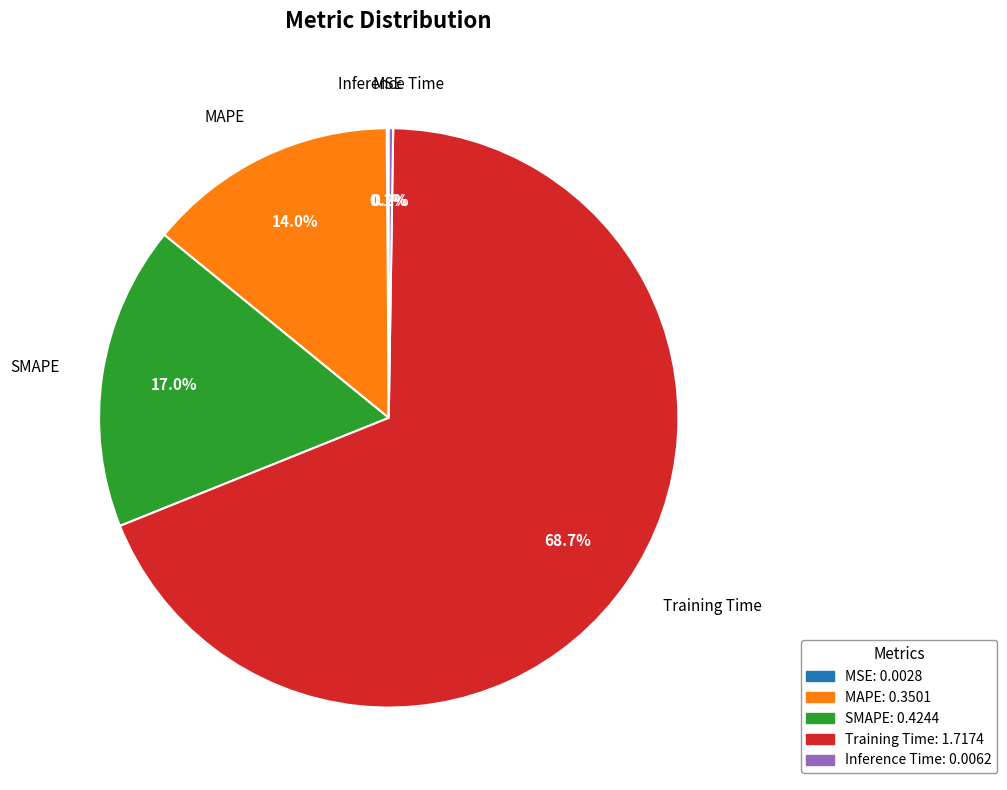

How much of the chart is everything except MAPE?

86.0%